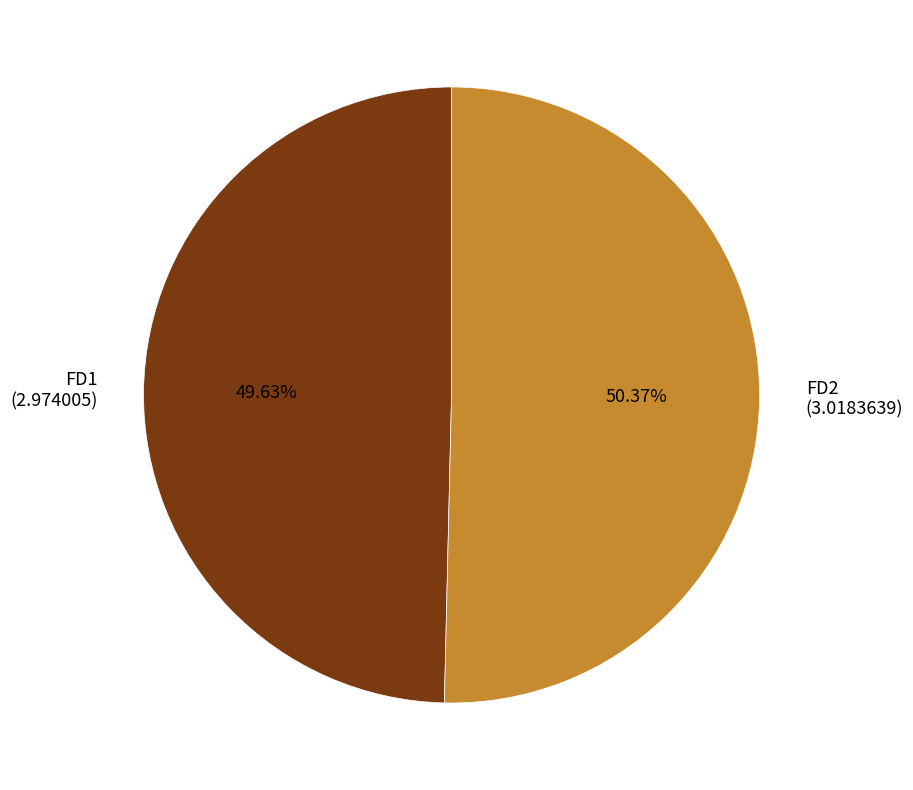

Does FD1 account for over 50% of the chart?

No